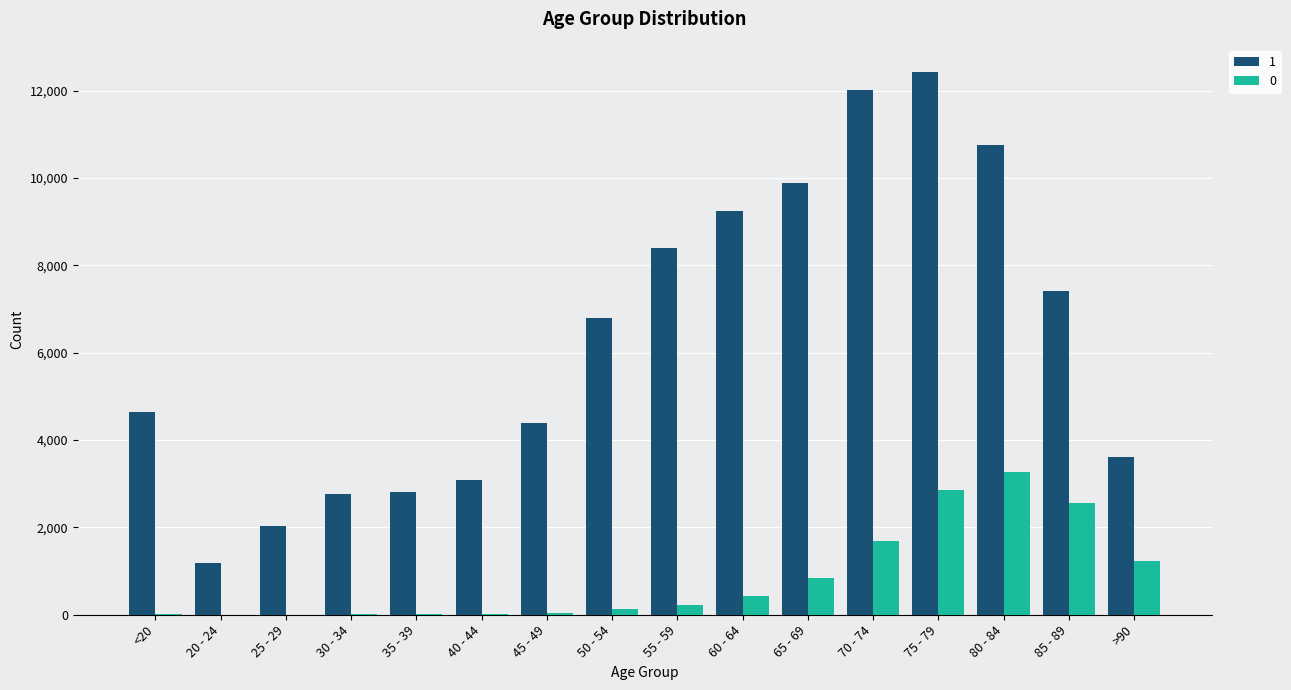

What is the total value across all series at 80 - 84?

14037